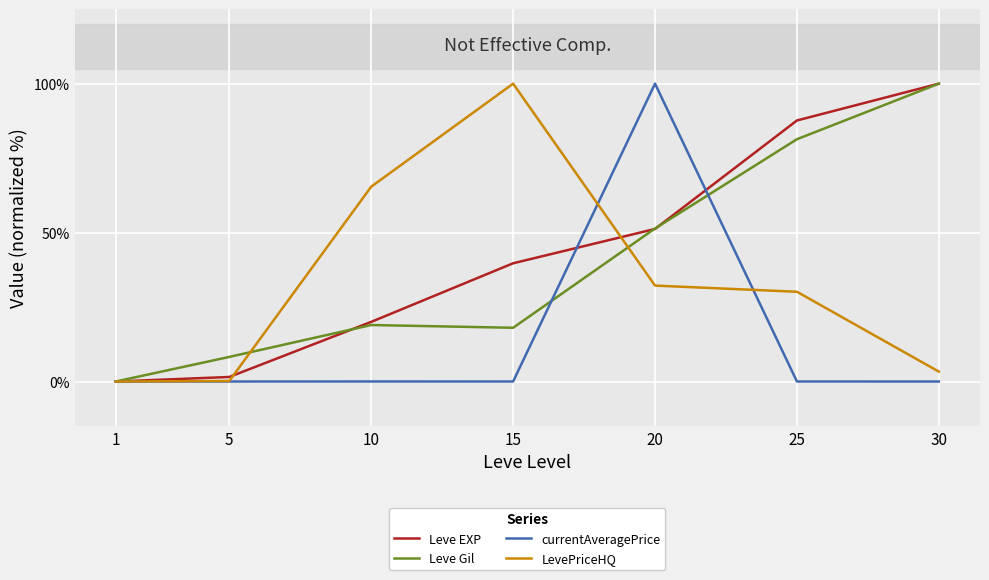

Which series changed the most between 10 and 25?

Leve EXP